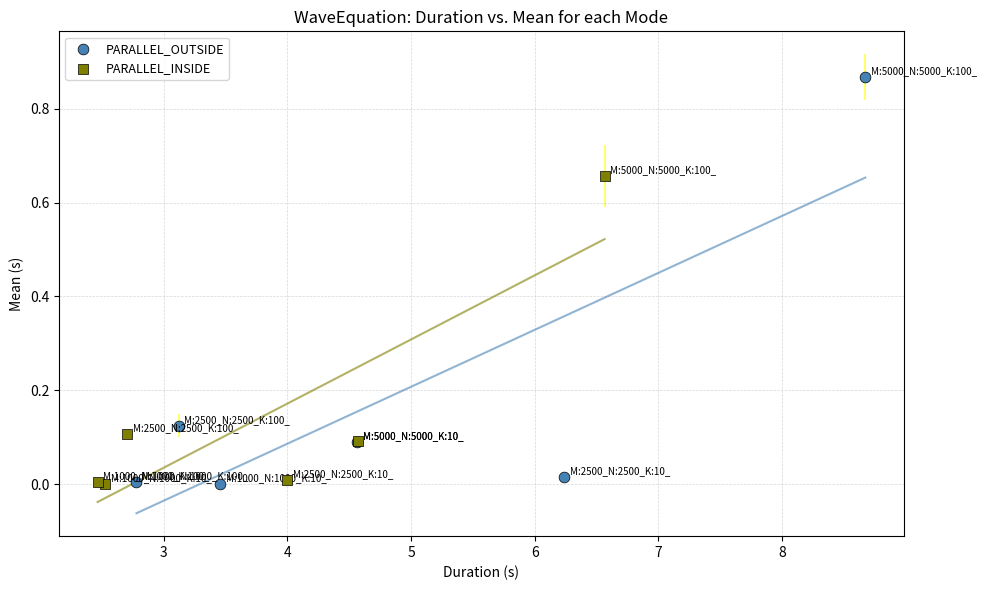

Which series contains the highest Y value?

PARALLEL_OUTSIDE